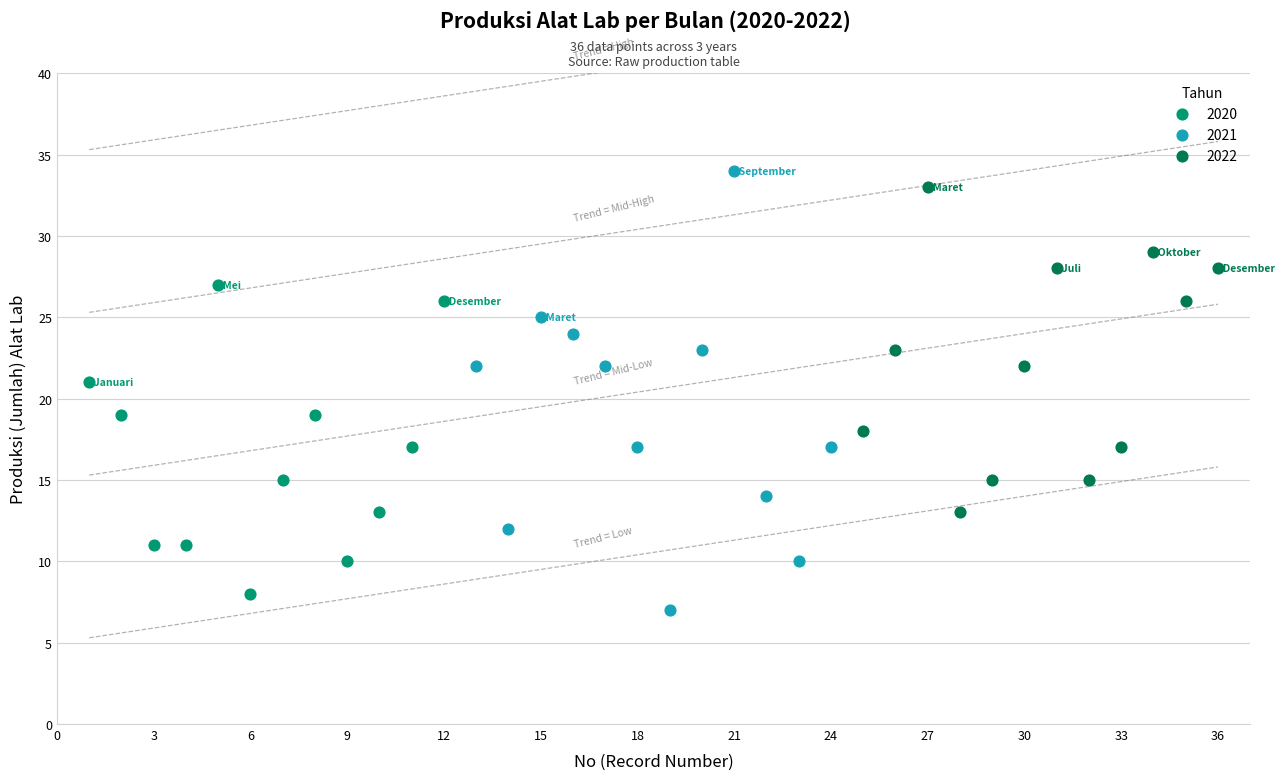

Which series has the widest spread of Y values?

2021